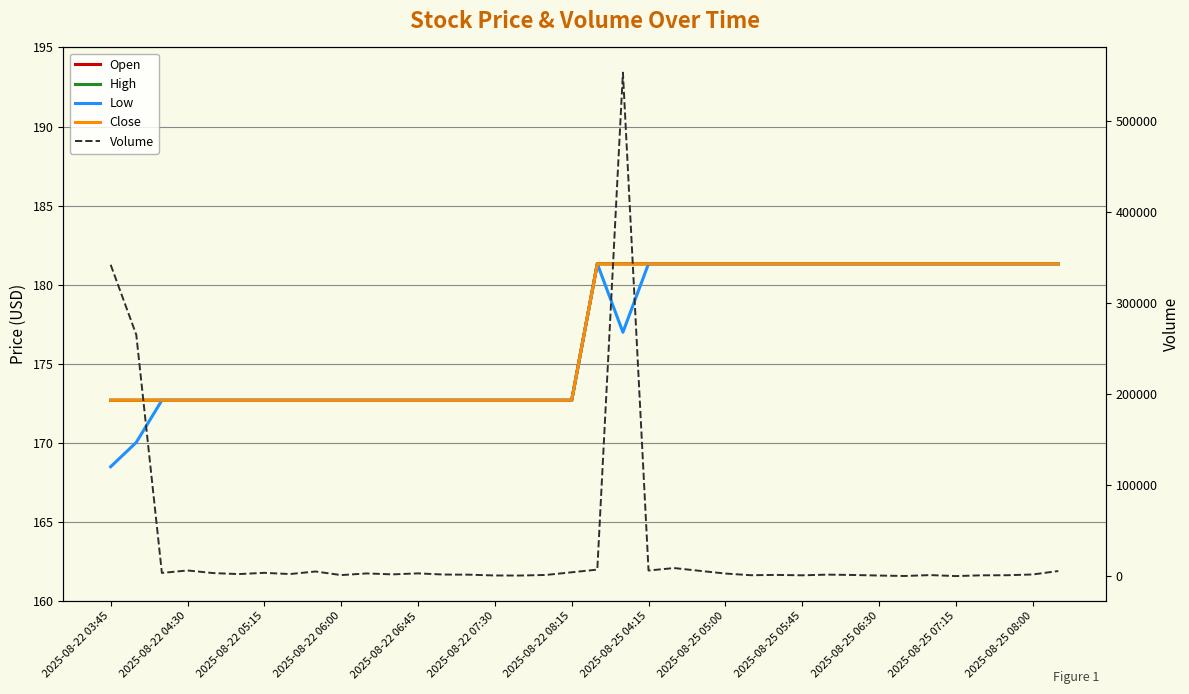

At how many categories does at least one series exceed 366107?

1